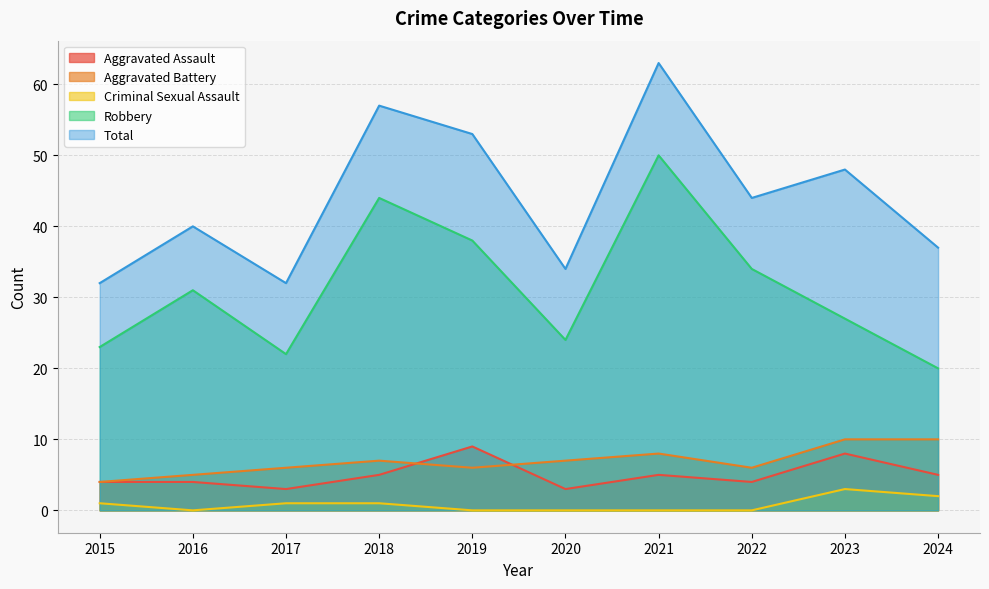

True or false: Total and Criminal Sexual Assault intersect in this chart.

False